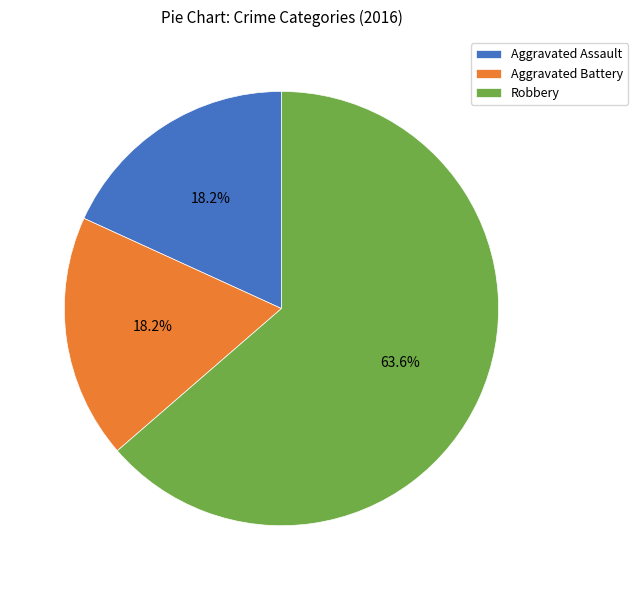

What is the total percentage of Aggravated Battery and Aggravated Assault?

36.4%